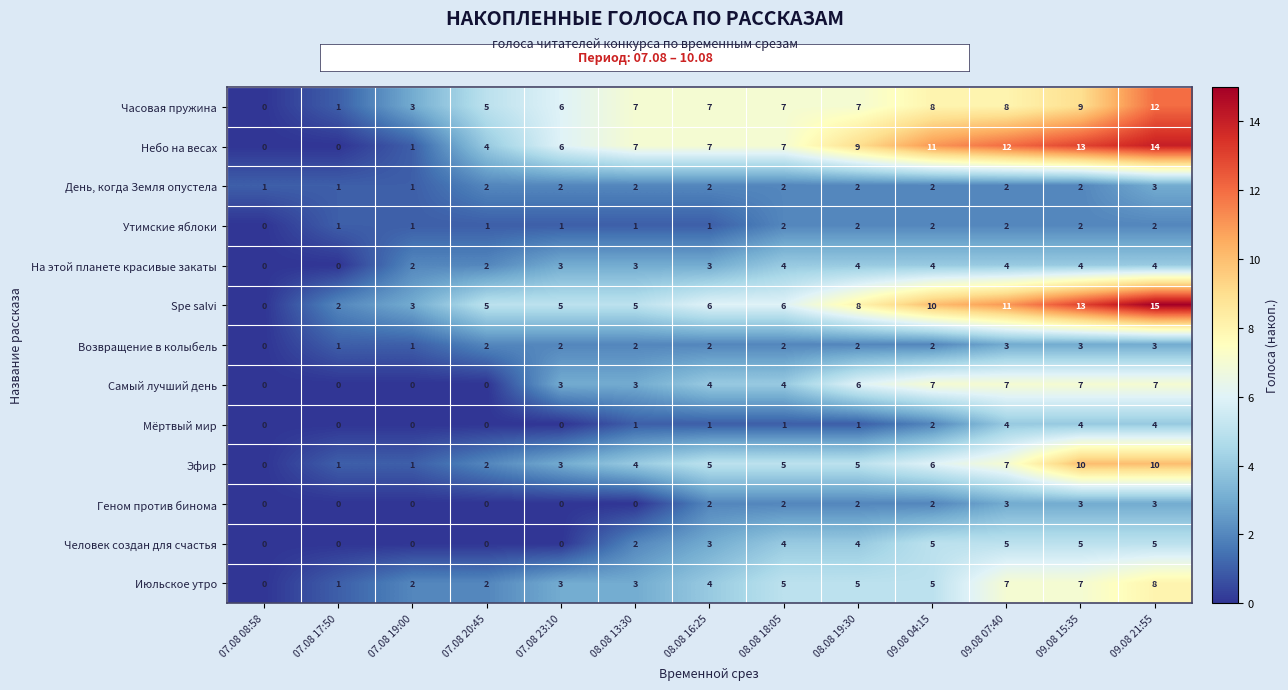

What is the total value across all series at 08.08 16:25?

47